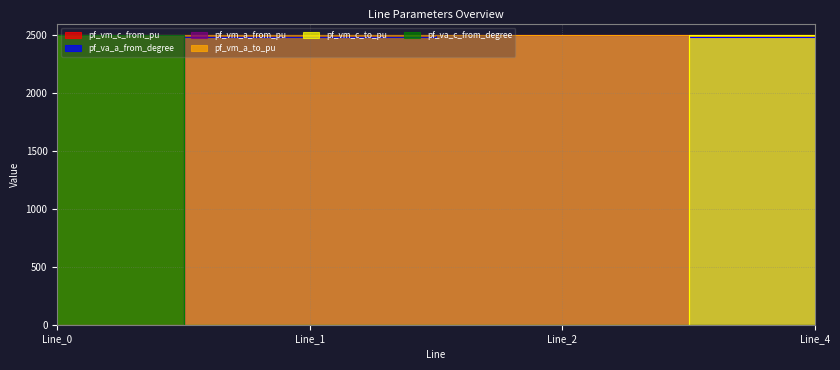

True or false: pf_va_c_from_degree and pf_va_a_from_degree cross at least once.

True